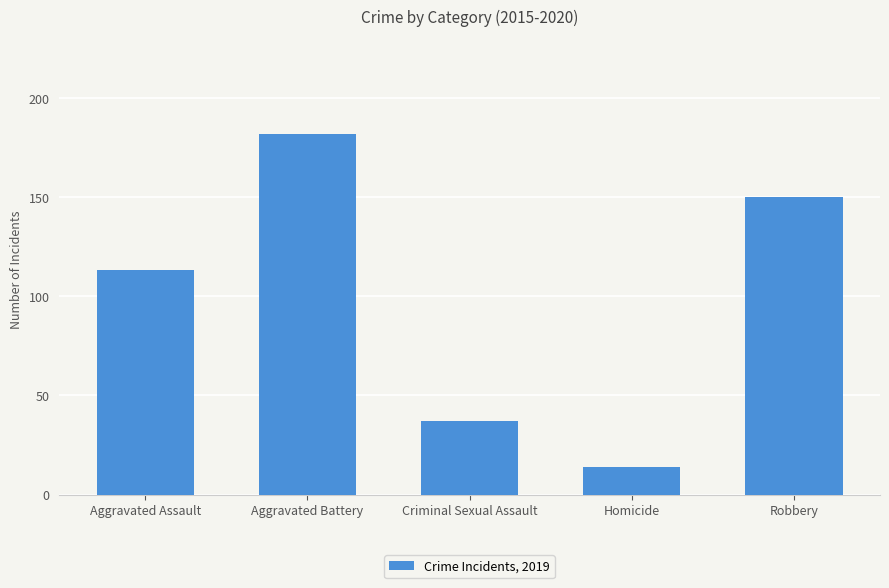

Reading right to left, extract all data points from this chart.

150	14	37	182	113